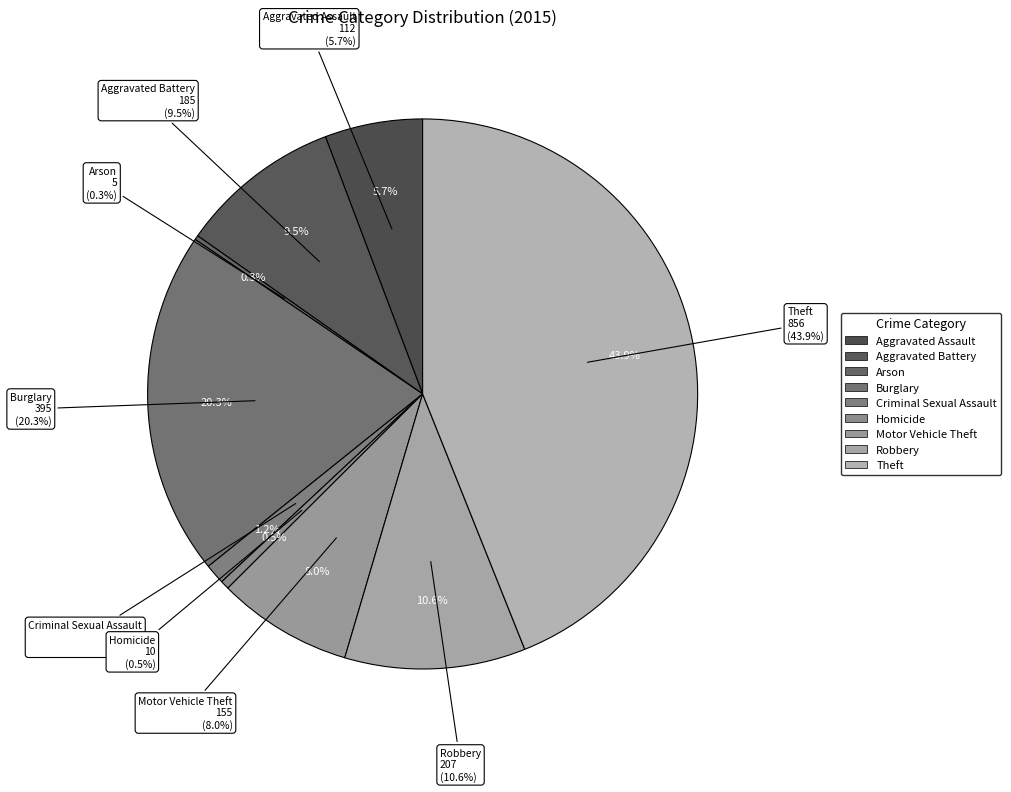

The Theft slice represents 44% of the pie. True or false?

True